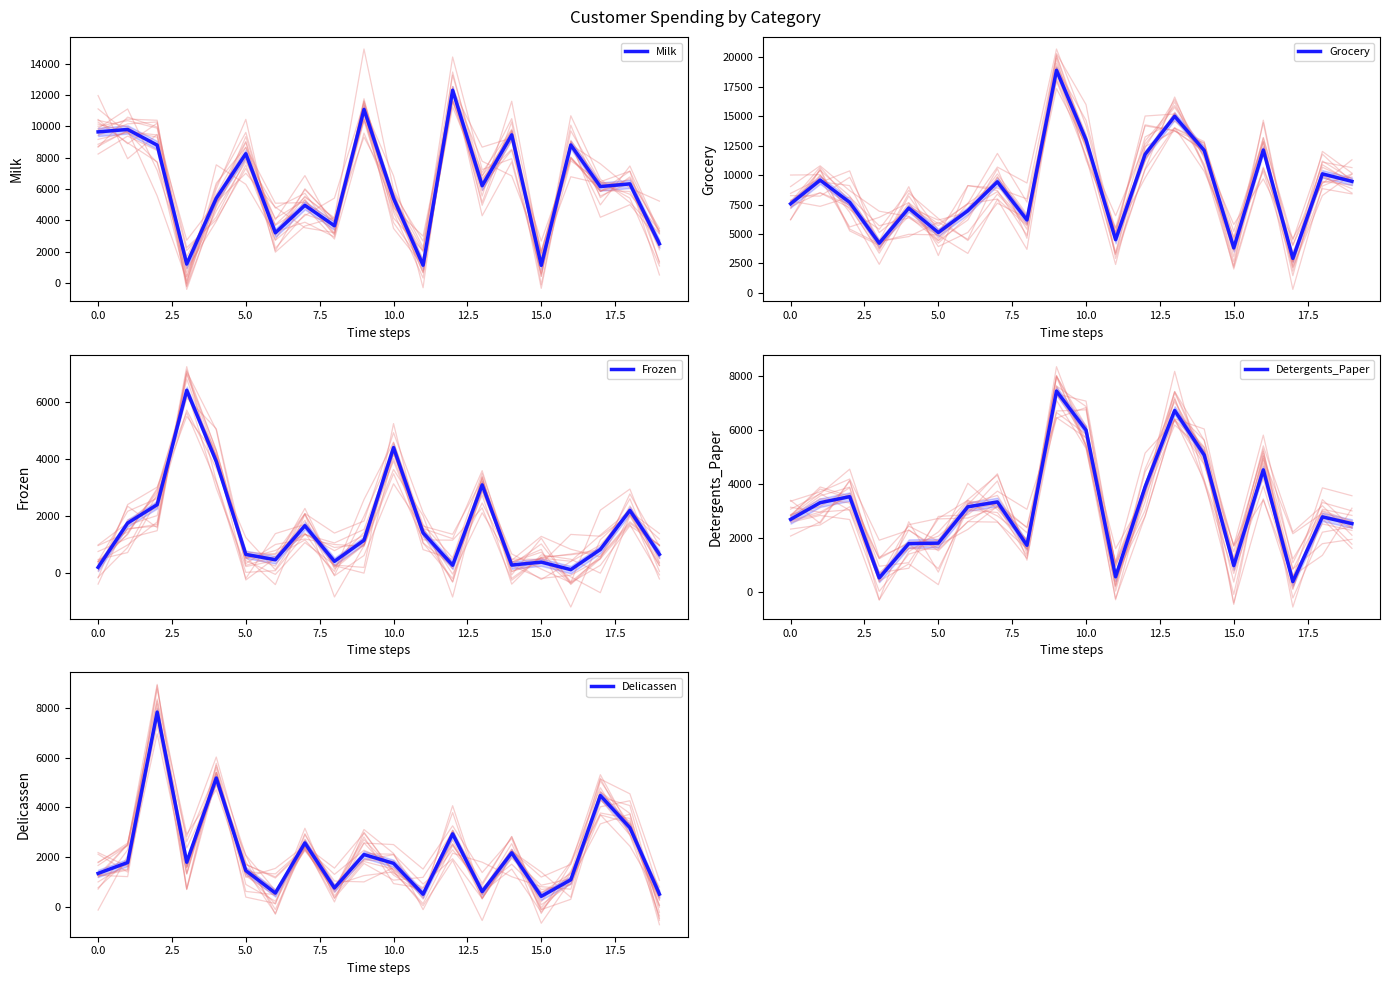

At which label is Milk closest to 6716?

18